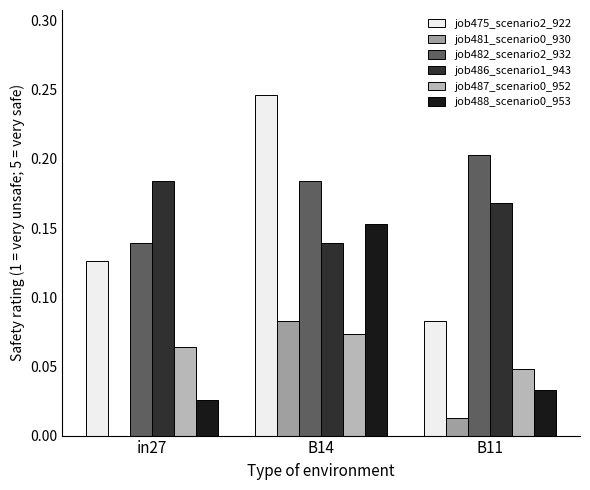

How many job487_scenario0_952 values are between 0 and 1?

3